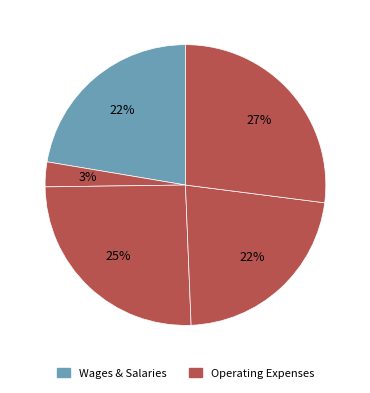

Count the number of slices in the pie.

5